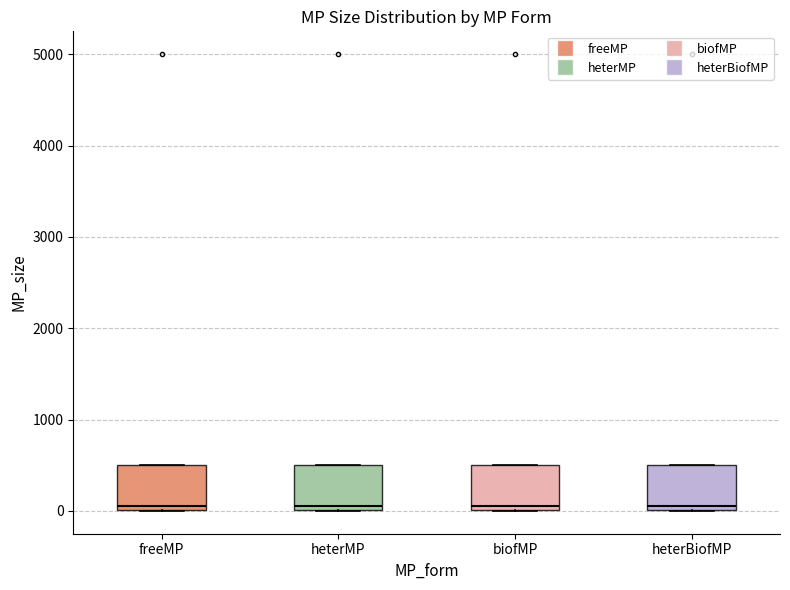

Where does the median line of the box for biofMP sit on the y-axis? The values are not printed on the chart, so give them approximately, as read against the axis.

100